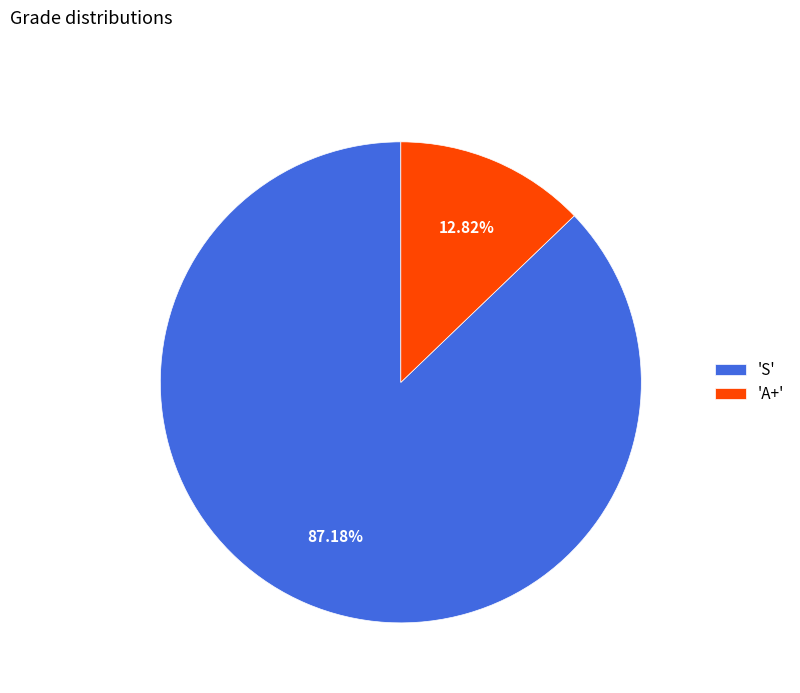

Do 'S' and 'A+' together represent more than half of the pie?

Yes